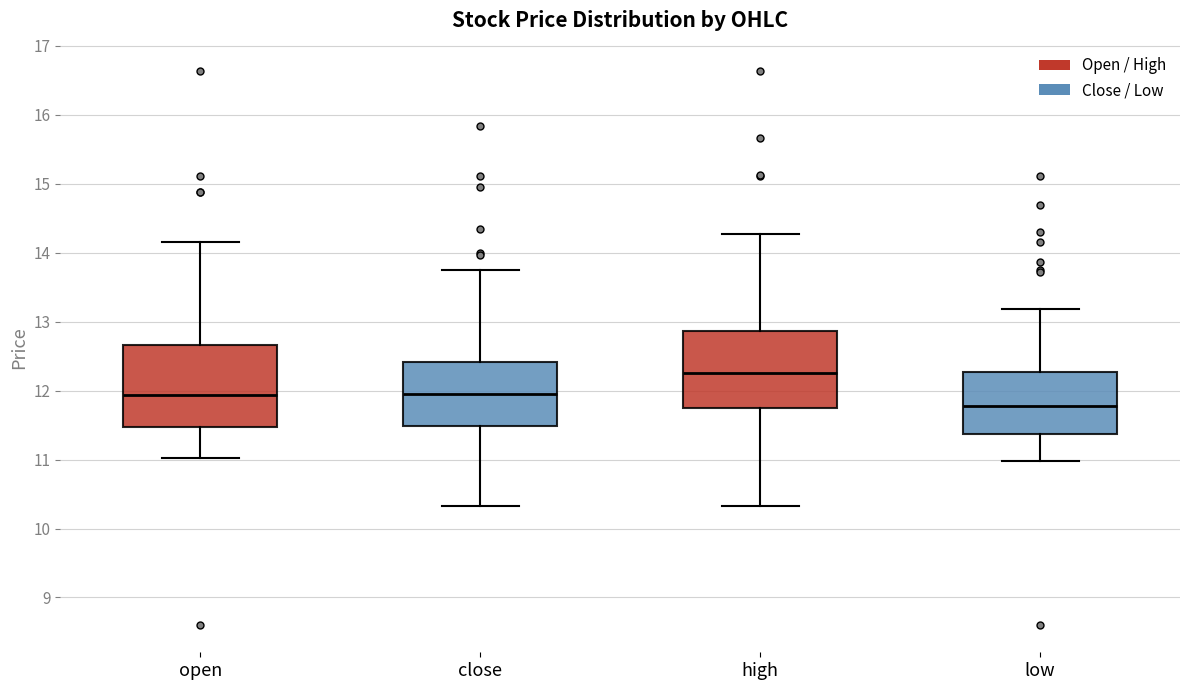

Reading left to right, transcribe this box plot: for each box, give where its median line is, the range the box spans, and where its two whiskers end, as read against the y-axis. The values are not printed on the chart, so give them approximately, as read against the axis.

open: median 11.9, box 11.5 to 12.7, whiskers 11.0 to 14.2
close: median 12.0, box 11.5 to 12.4, whiskers 10.3 to 13.7
high: median 12.3, box 11.7 to 12.9, whiskers 10.3 to 14.3
low: median 11.8, box 11.4 to 12.3, whiskers 11.0 to 13.2